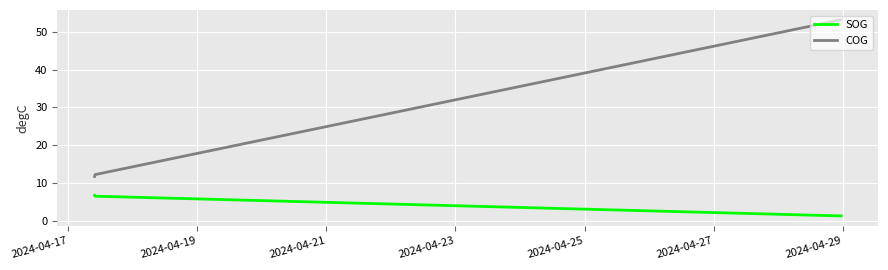

What is the lowest value of the COG series?

11.8